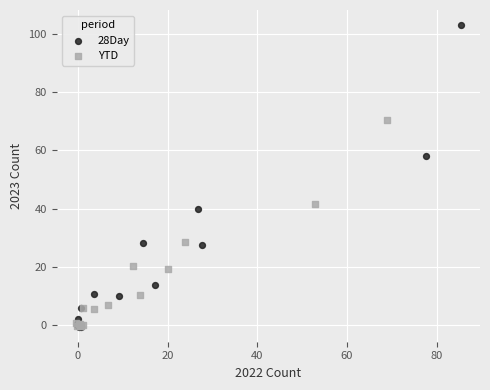

Which series has the largest Y range (max minus min)?

28Day